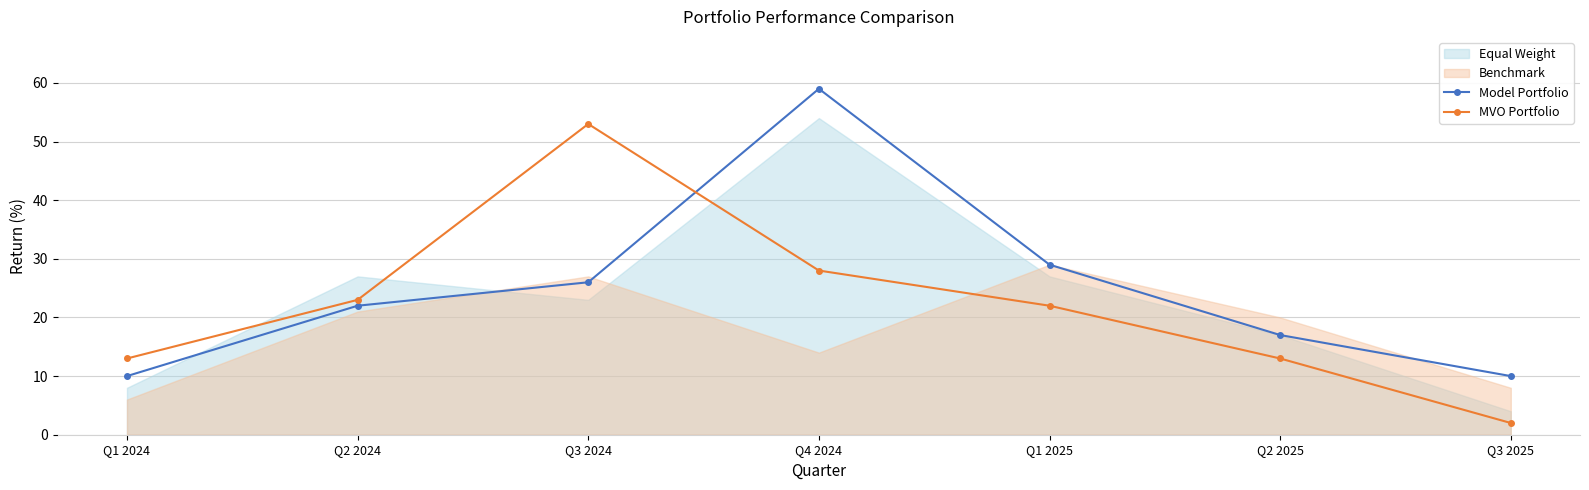

Which series has the largest total across all categories?

Model Portfolio